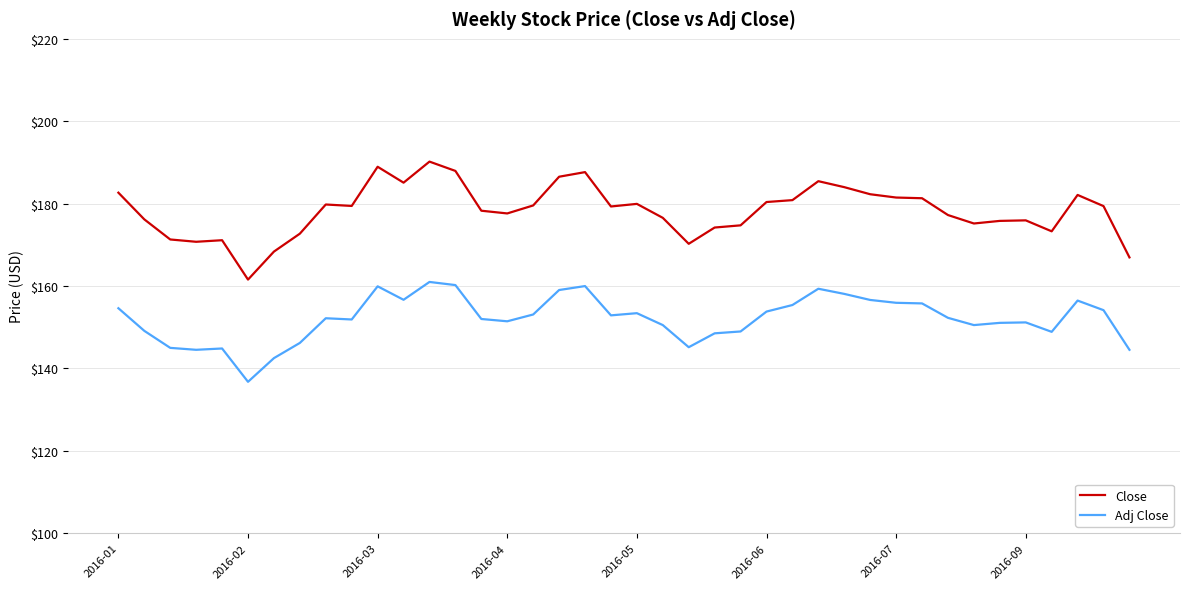

Which series has the largest range (max minus min)?

Close